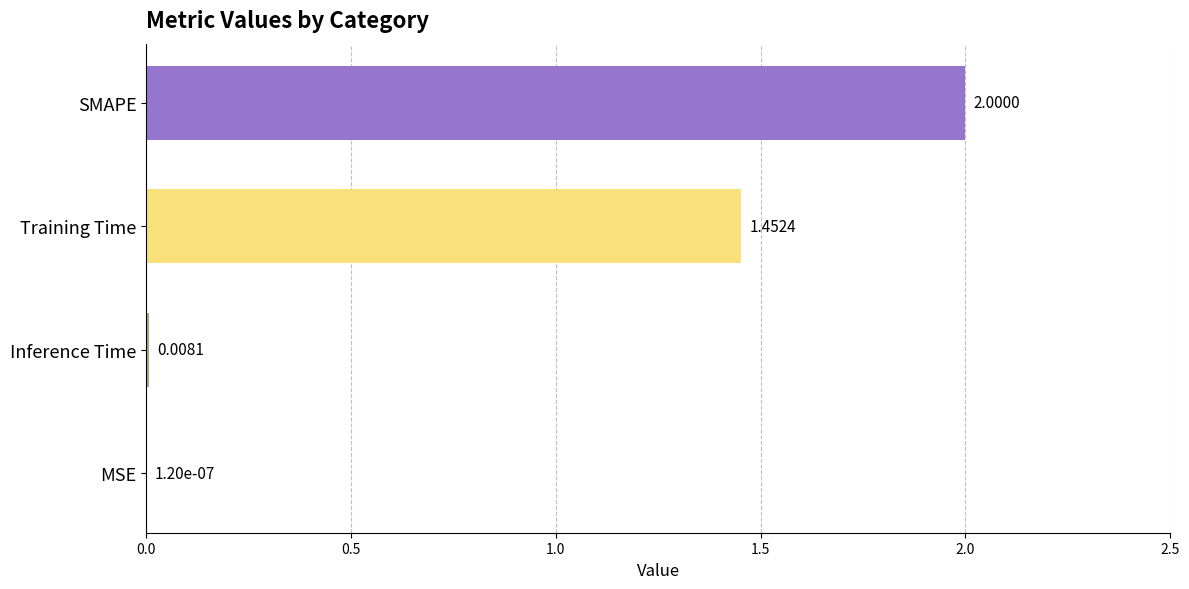

What is the sum of the values at SMAPE and Training Time?

3.5